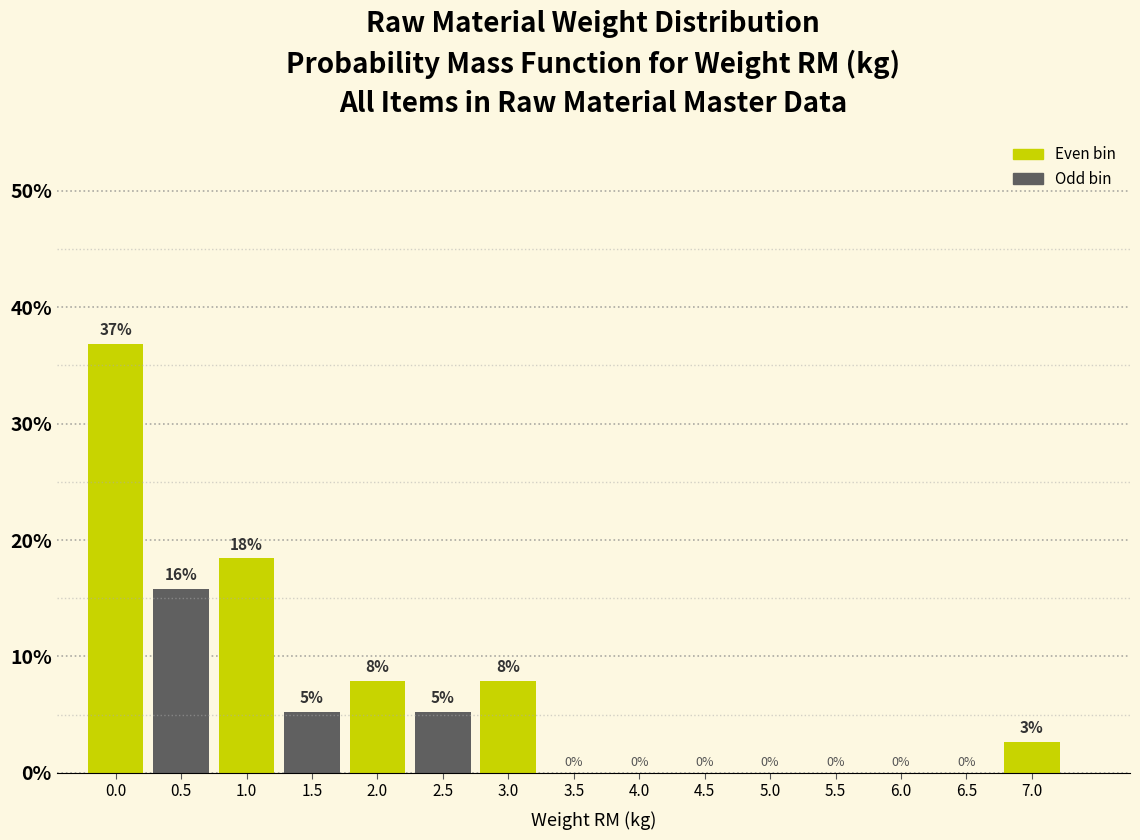

Read the value at 2.0.

7.9